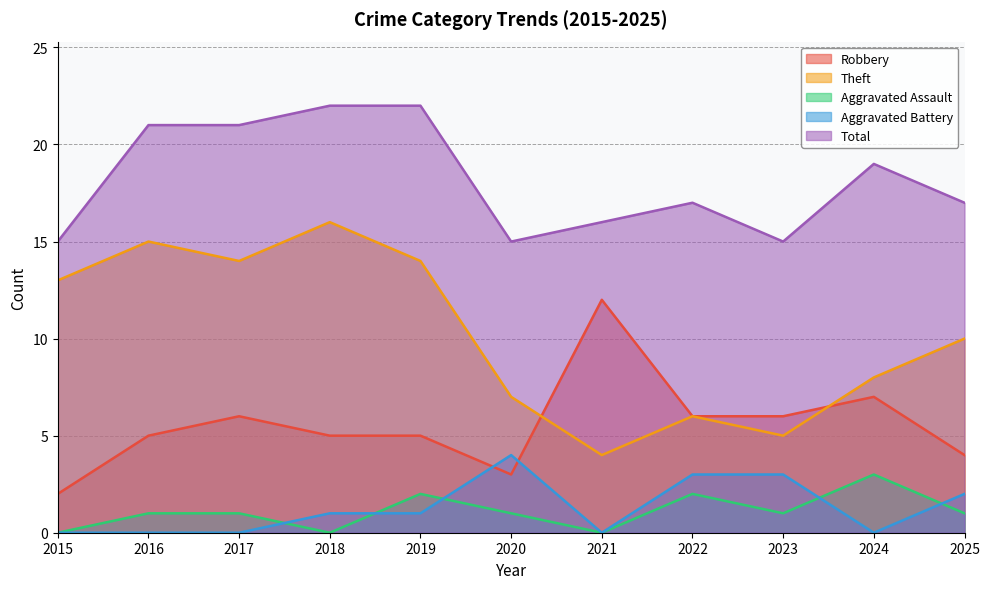

What is the sum of the Robbery values at 2018 and 2021?

17